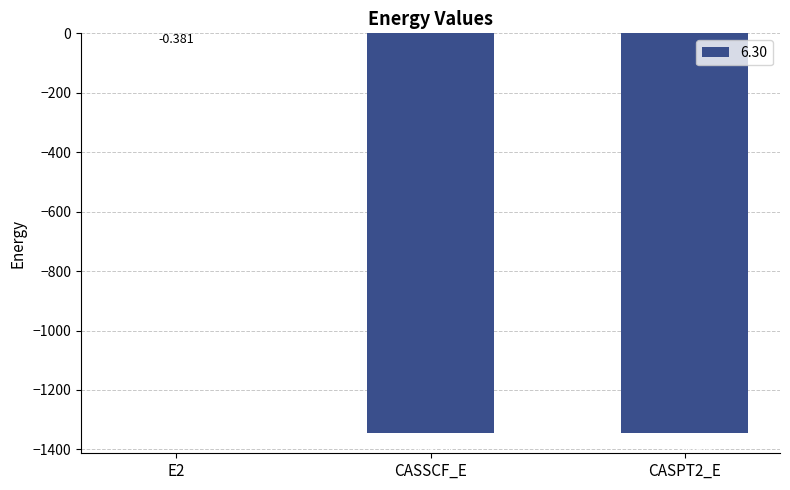

The value at CASSCF_E is -635.2. True or false?

False